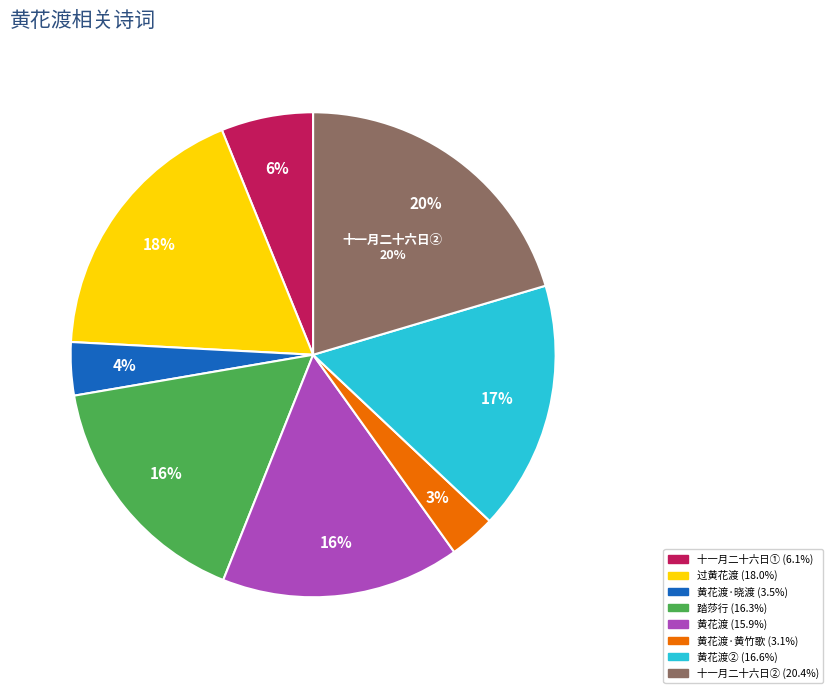

Is the sum of 黄花渡·晓渡黄花溪水湍 and 十一月二十六日宿萍乡西三十馀里黄花渡口客舍稍明洁有宋亨伯题诗亦颇不俗因录而和之 greater than half?

No